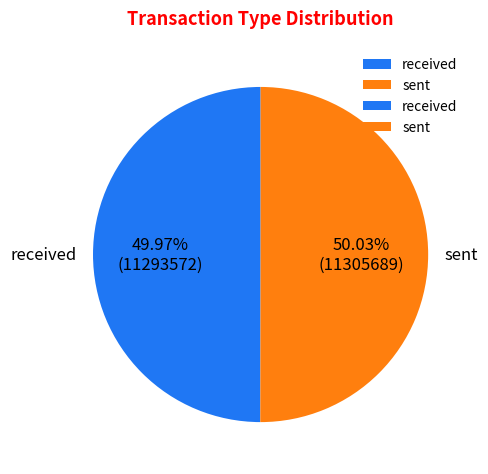

Is it true that sent is 50% of the pie?

True